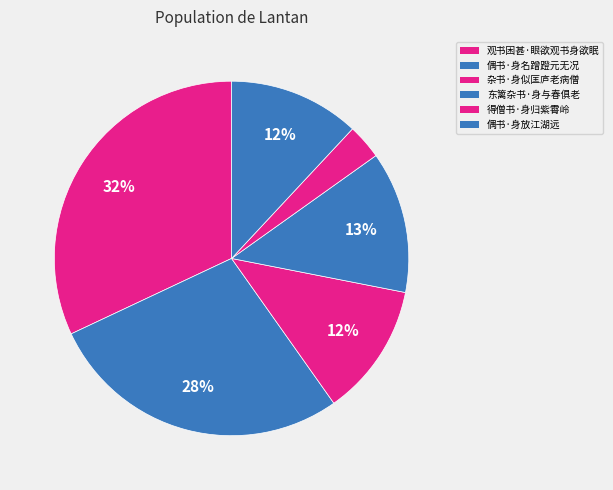

Which slice is the largest?

观书困甚·眼欲观书身欲眠